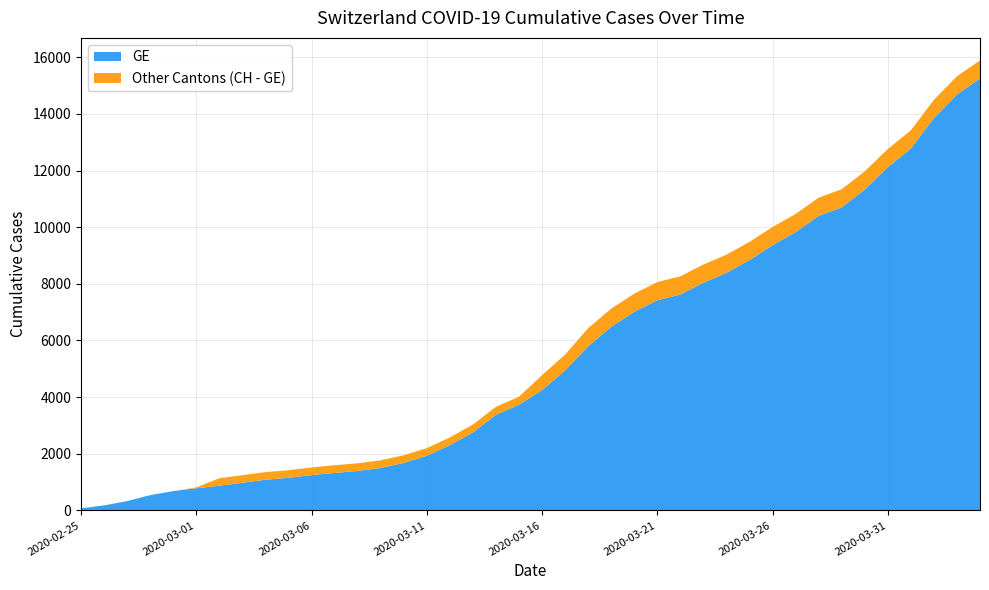

Reading left to right, what are all the values shown in this chart?

GE: 2020-02-25=73	2020-02-26=178	2020-02-27=329	2020-02-28=540	2020-02-29=682	2020-03-01=784	2020-03-02=872	2020-03-03=979	2020-03-04=1085	2020-03-05=1152	2020-03-06=1248	2020-03-07=1324	2020-03-08=1393	2020-03-09=1499	2020-03-10=1678	2020-03-11=1928	2020-03-12=2306	2020-03-13=2752	2020-03-14=3377	2020-03-15=3733	2020-03-16=4248	2020-03-17=4944	2020-03-18=5792	2020-03-19=6483	2020-03-20=7012	2020-03-21=7419	2020-03-22=7623	2020-03-23=8039	2020-03-24=8388	2020-03-25=8839	2020-03-26=9363	2020-03-27=9825	2020-03-28=10399	2020-03-29=10698	2020-03-30=11329	2020-03-31=12116	2020-04-01=12777	2020-04-02=13852	2020-04-03=14685	2020-04-04=15246
CH: 2020-02-25=73	2020-02-26=178	2020-02-27=329	2020-02-28=540	2020-02-29=682	2020-03-01=814	2020-03-02=1137	2020-03-03=1245	2020-03-04=1353	2020-03-05=1420	2020-03-06=1519	2020-03-07=1595	2020-03-08=1664	2020-03-09=1770	2020-03-10=1949	2020-03-11=2199	2020-03-12=2577	2020-03-13=3033	2020-03-14=3658	2020-03-15=4014	2020-03-16=4775	2020-03-17=5501	2020-03-18=6434	2020-03-19=7125	2020-03-20=7654	2020-03-21=8061	2020-03-22=8265	2020-03-23=8681	2020-03-24=9030	2020-03-25=9481	2020-03-26=10005	2020-03-27=10467	2020-03-28=11041	2020-03-29=11340	2020-03-30=11971	2020-03-31=12758	2020-04-01=13419	2020-04-02=14494	2020-04-03=15327	2020-04-04=15888